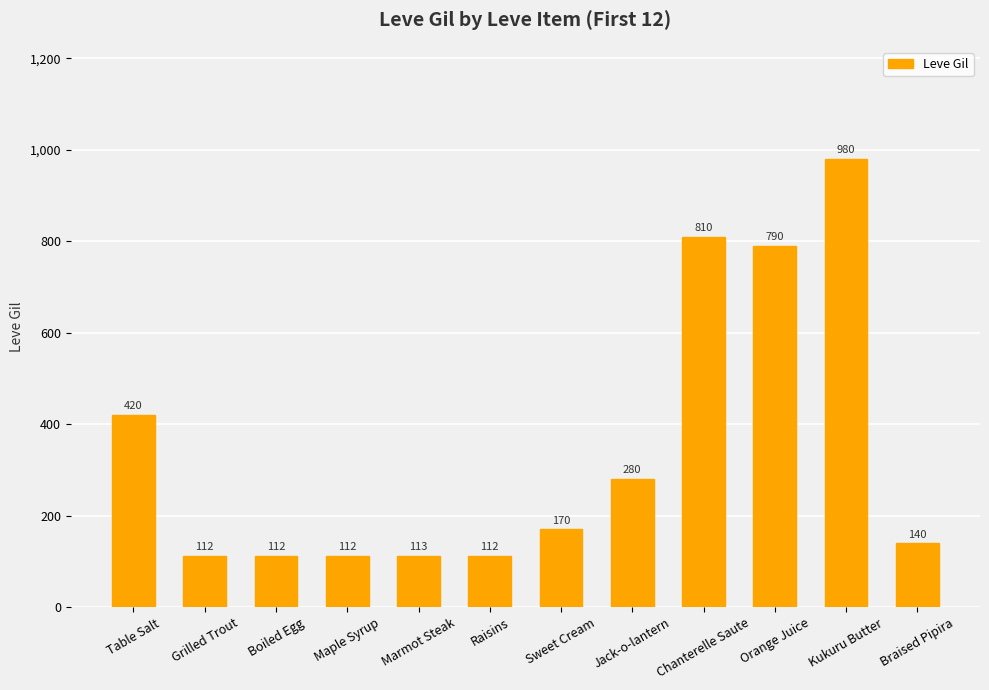

At which category does the chart reach its peak across all series?

Kukuru Butter